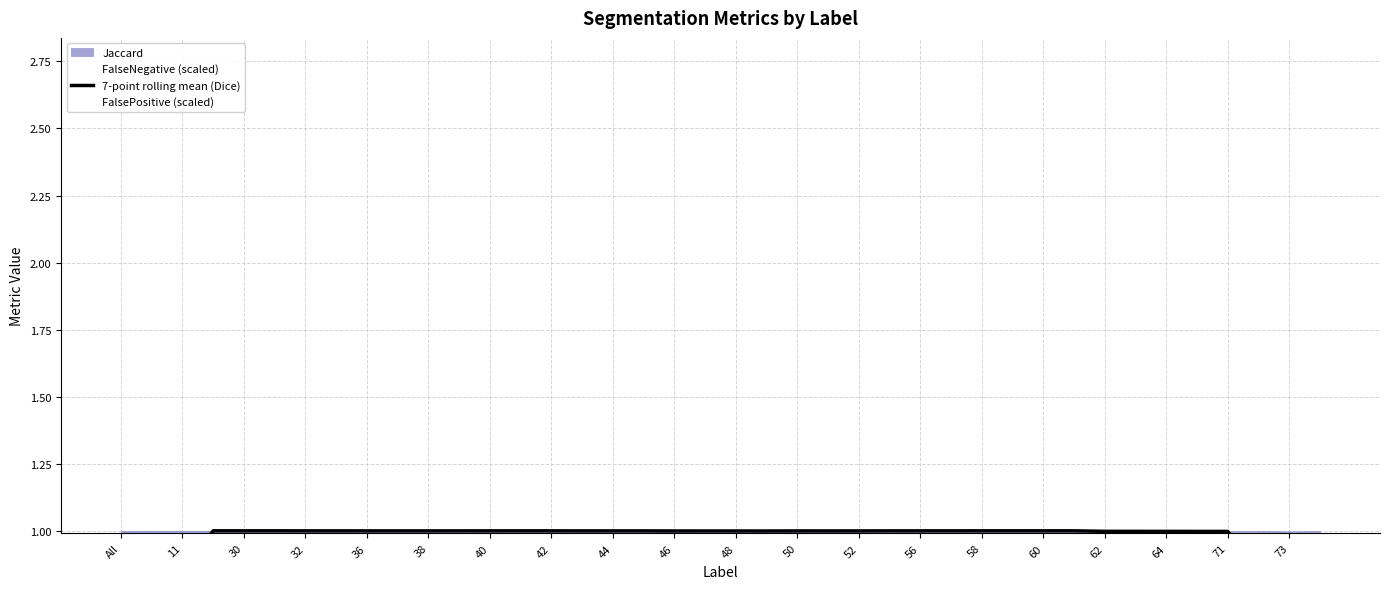

What is the total value across all series at 11?

0.9